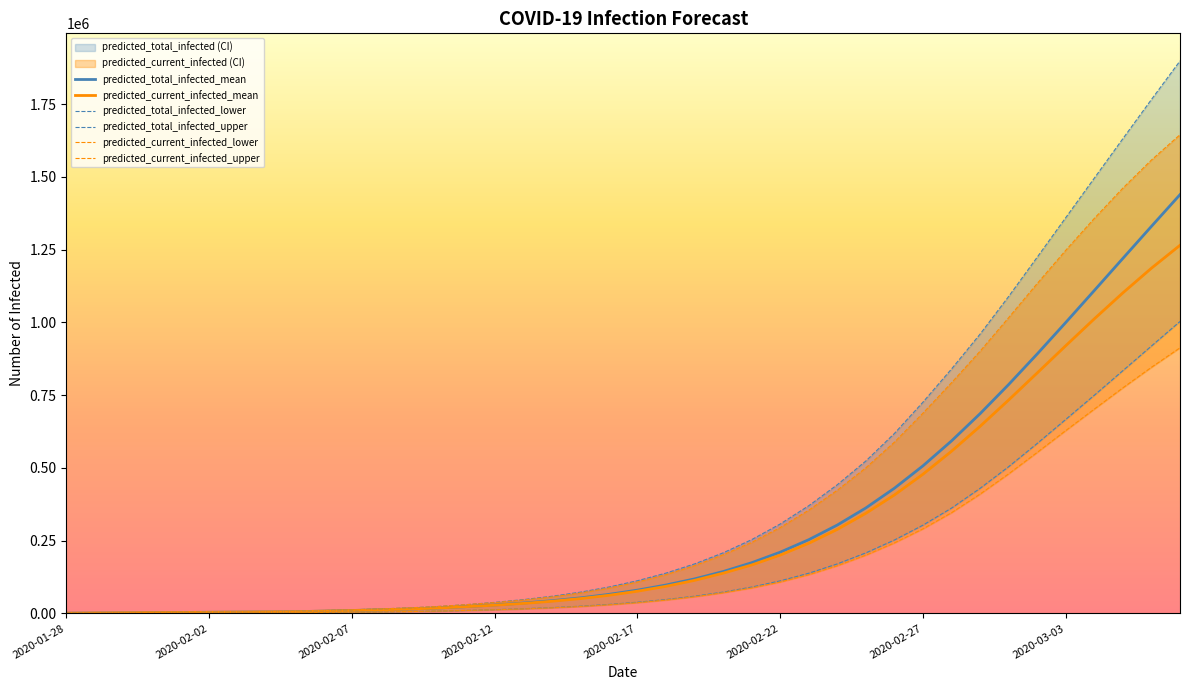

True or false: predicted_total_infected_upper has a value of 1793 at 2020-02-12.

False